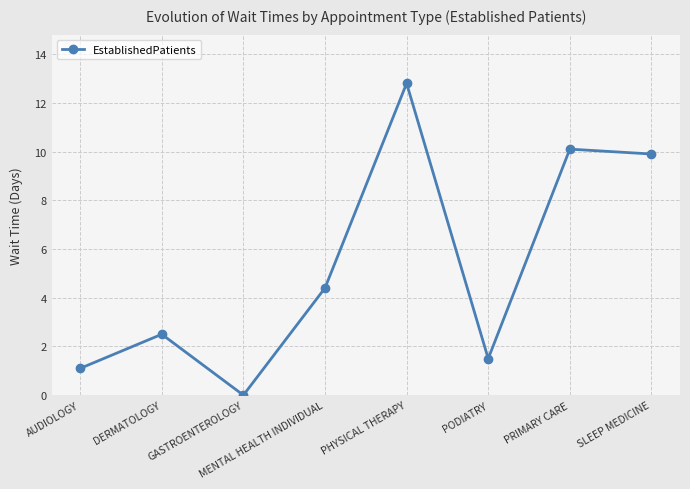

True or false: there are more than 1 points higher than both neighbors.

True